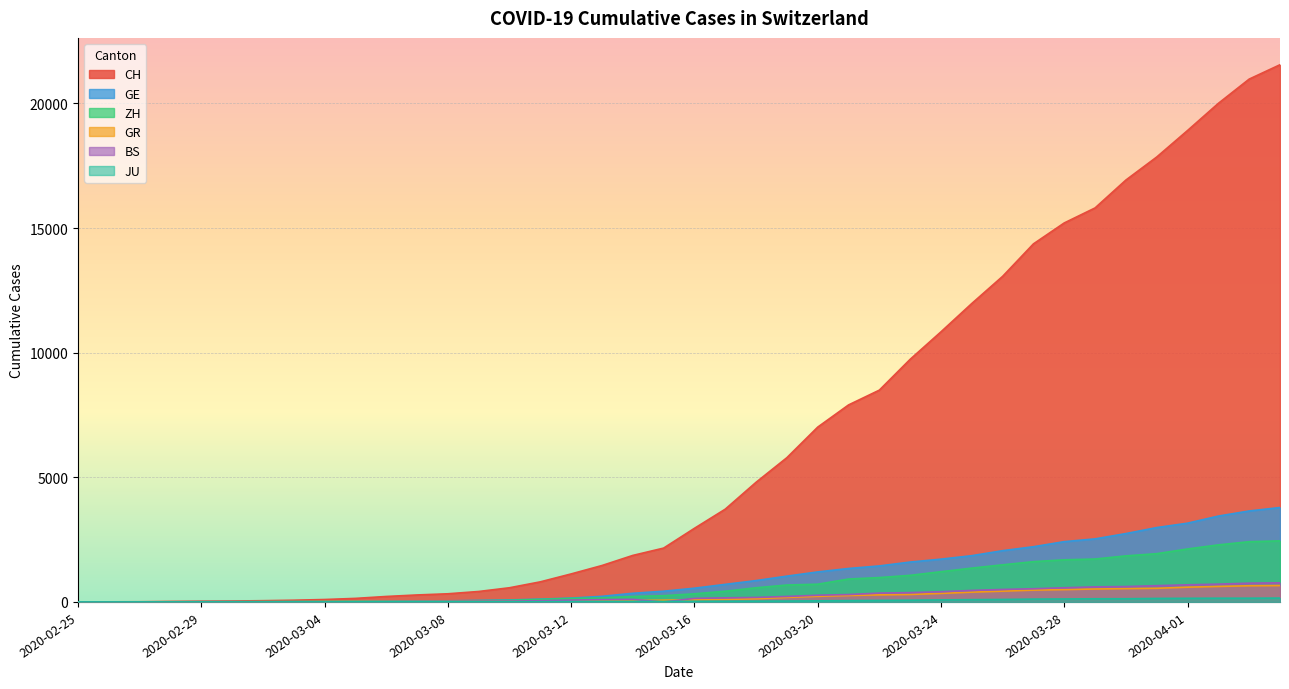

What is the spread (max minus min) of values at 2020-03-13?

1444